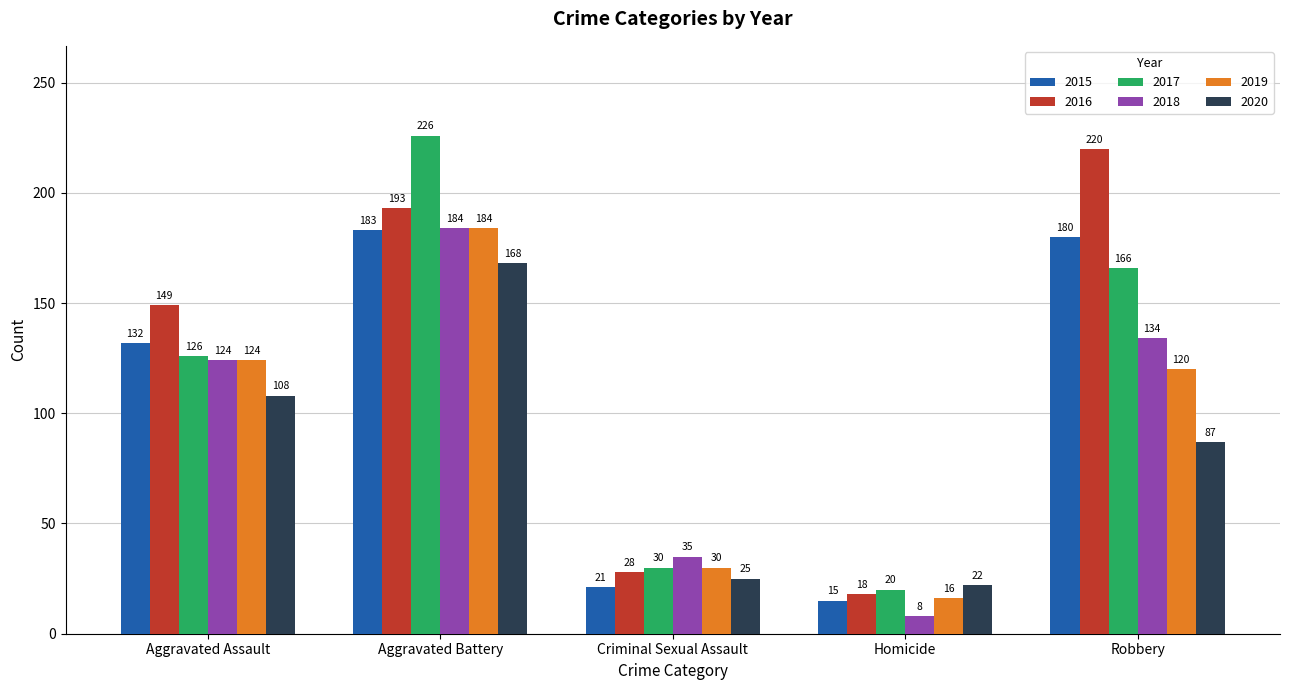

What is the label of the 4th bar from the right?

Aggravated Battery